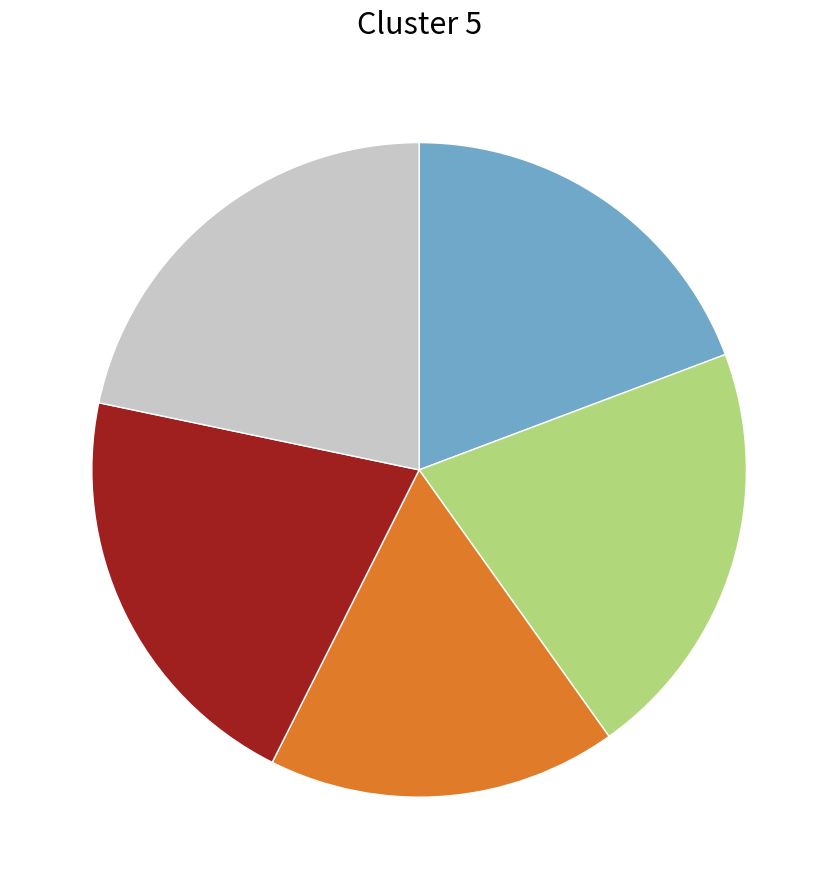

Is there any slice that represents more than half of the pie?

No